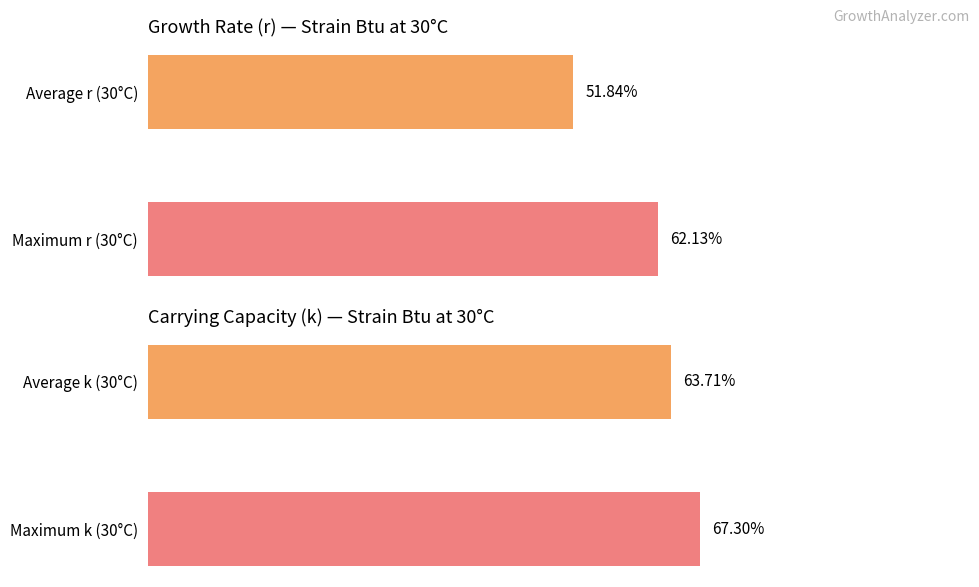

What is the difference between the r values at Average r (30°C) and Maximum r (30°C)?

10.3